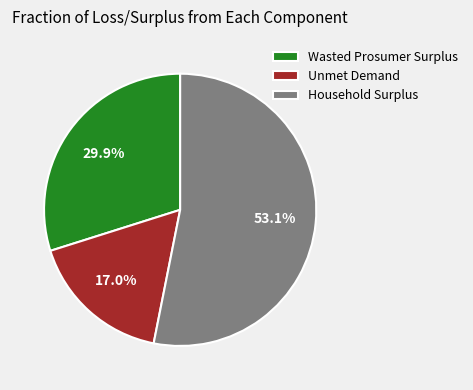

The Wasted Prosumer Surplus slice represents 44% of the pie. True or false?

False